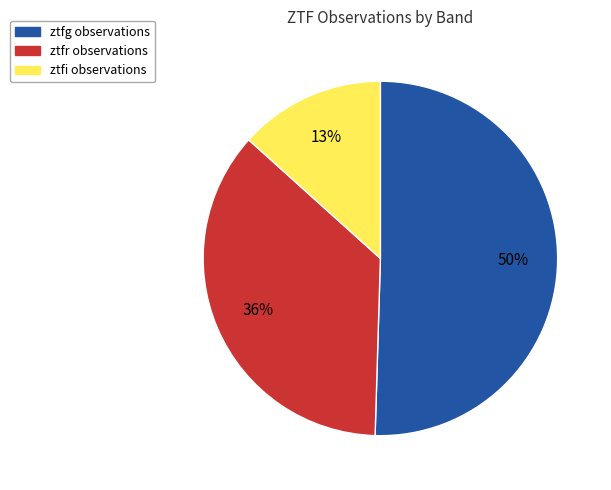

Approximately how many times larger is the value at ztfi compared to ztfr?

0.4